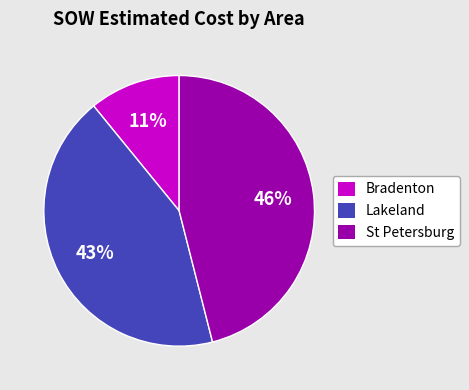

Does any single category account for the majority?

No